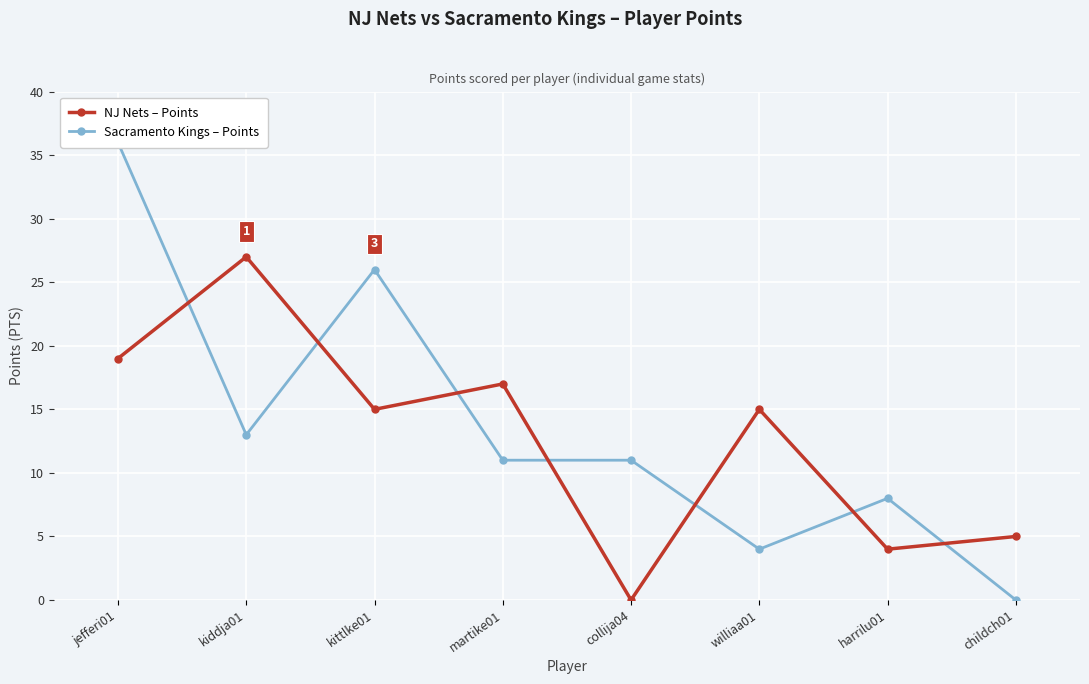

What is the difference between the Sacramento Kings – Points values at collija04 and jefferi01?

25